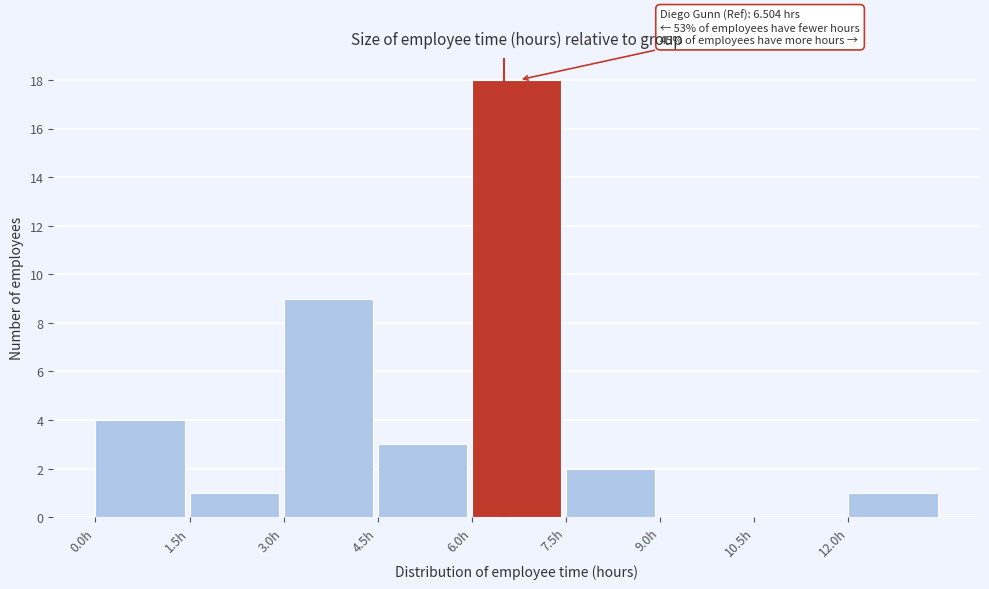

Over which range of the x-axis is the bar tallest?

6.0 to 7.5